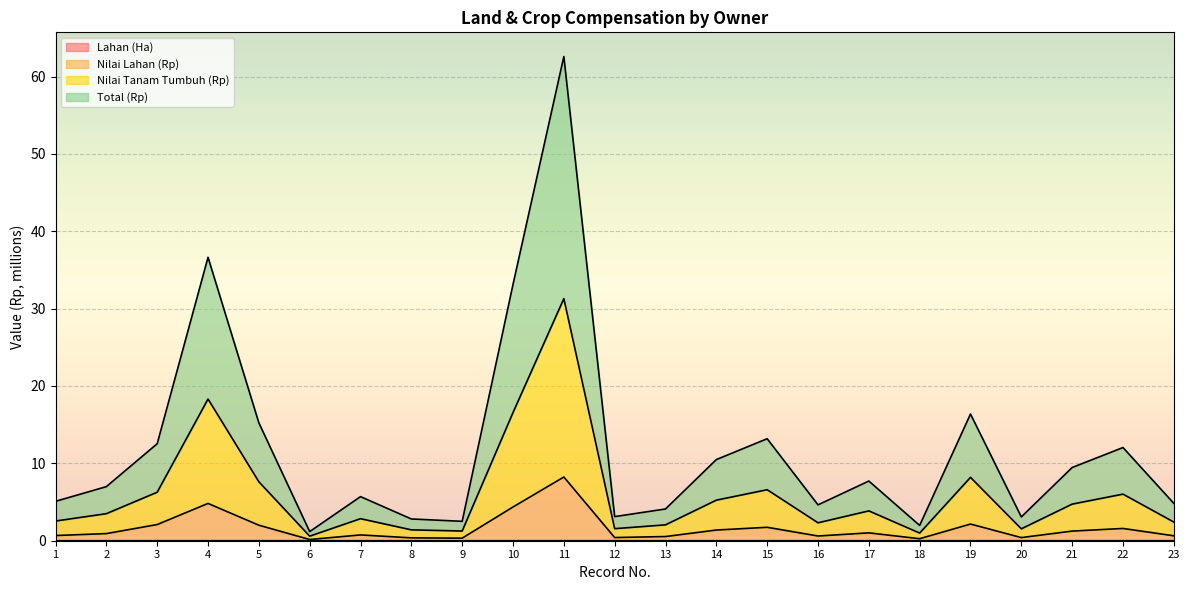

Which category has the highest value in the Nilai Lahan (Rp) series?

11